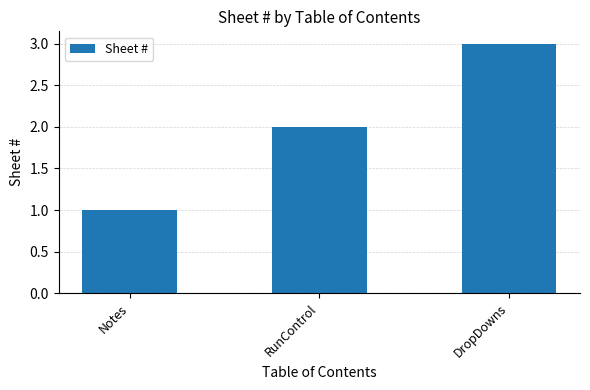

Count the number of data series in this chart.

1